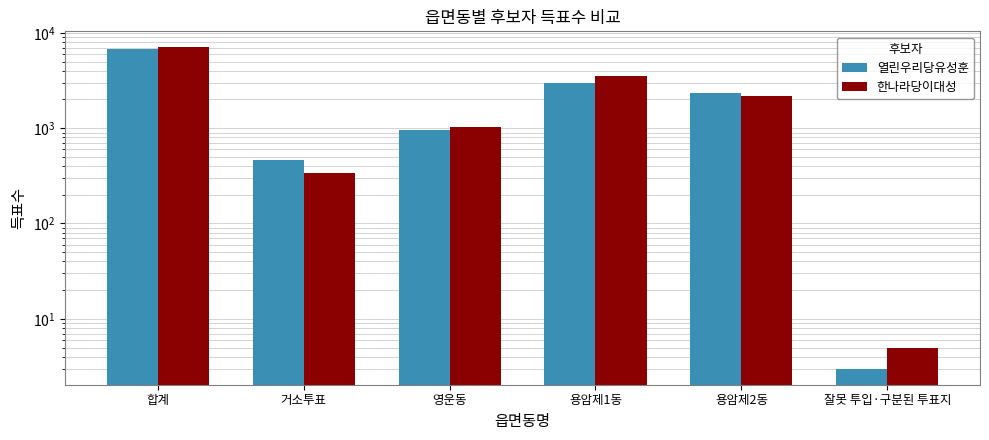

What is the total value across all series at 영운동?

1980